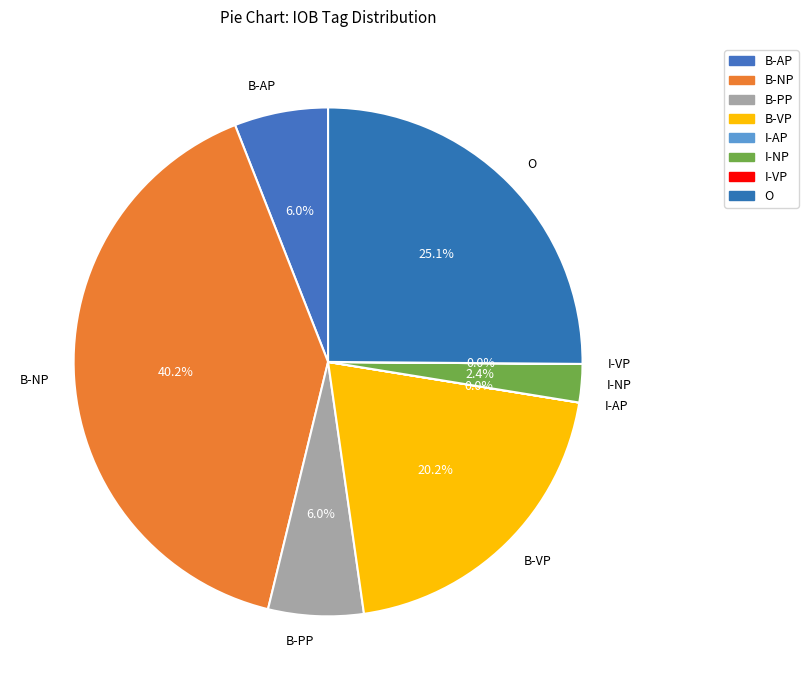

To the nearest percent, what percentage of the pie is B-AP?

6%